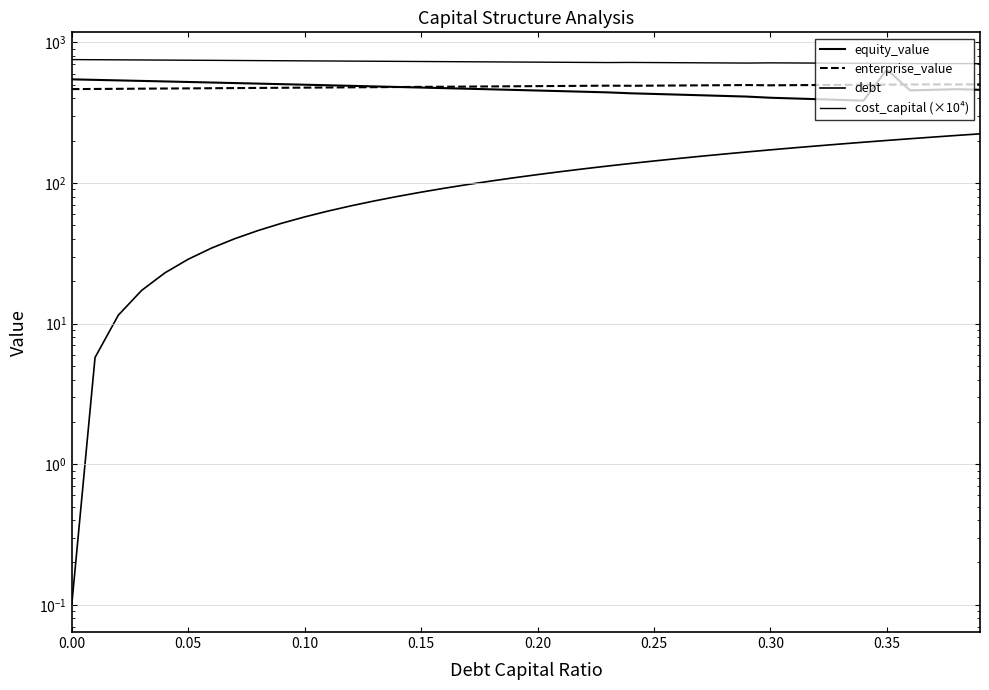

Is the value of debt at 20 greater than the value of equity_value at 9?

No